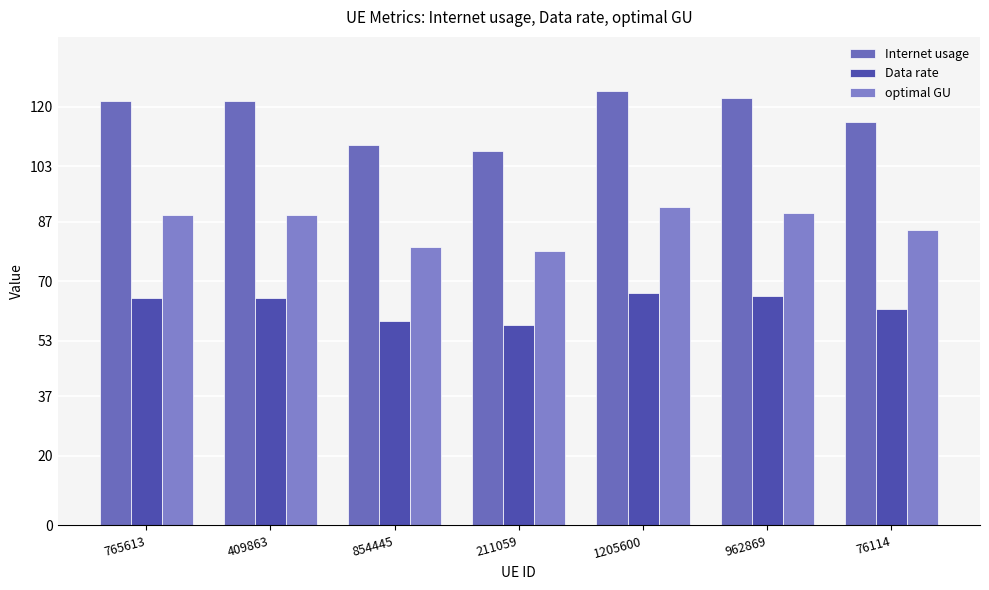

What are all the series names shown in the legend?

Internet usage, Data rate, optimal GU